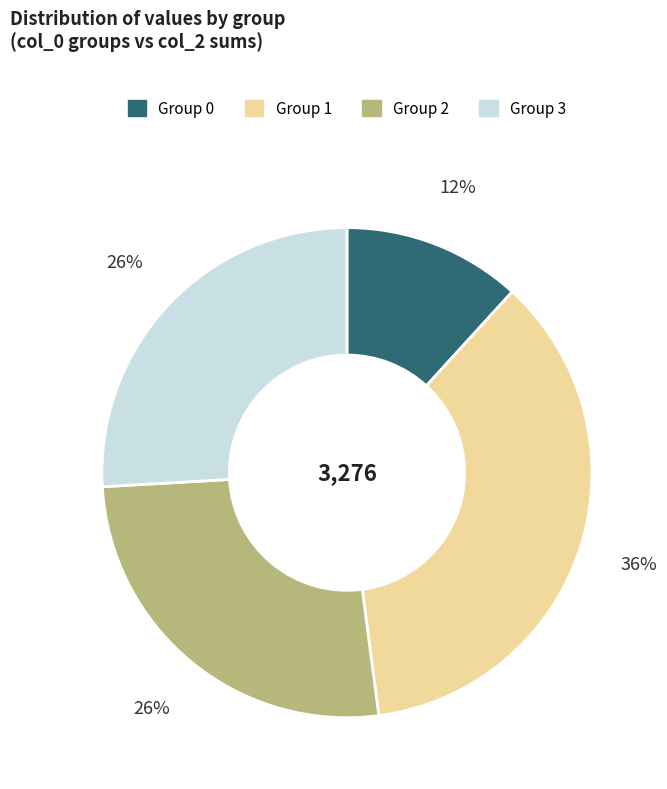

Does any single category account for the majority?

No